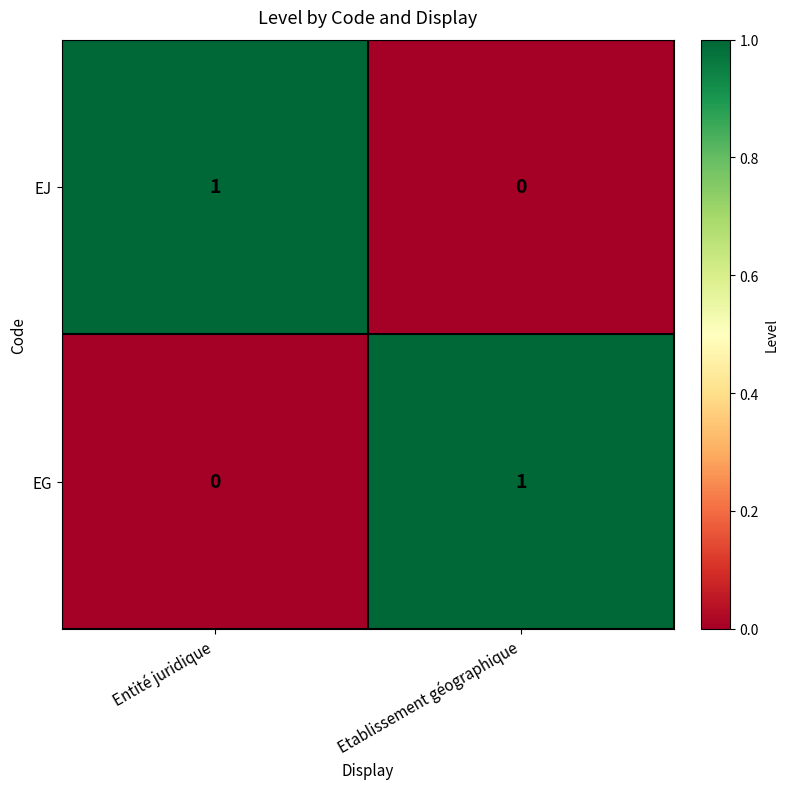

Rank the series at Etablissement géographique from highest to lowest value.

EG, EJ